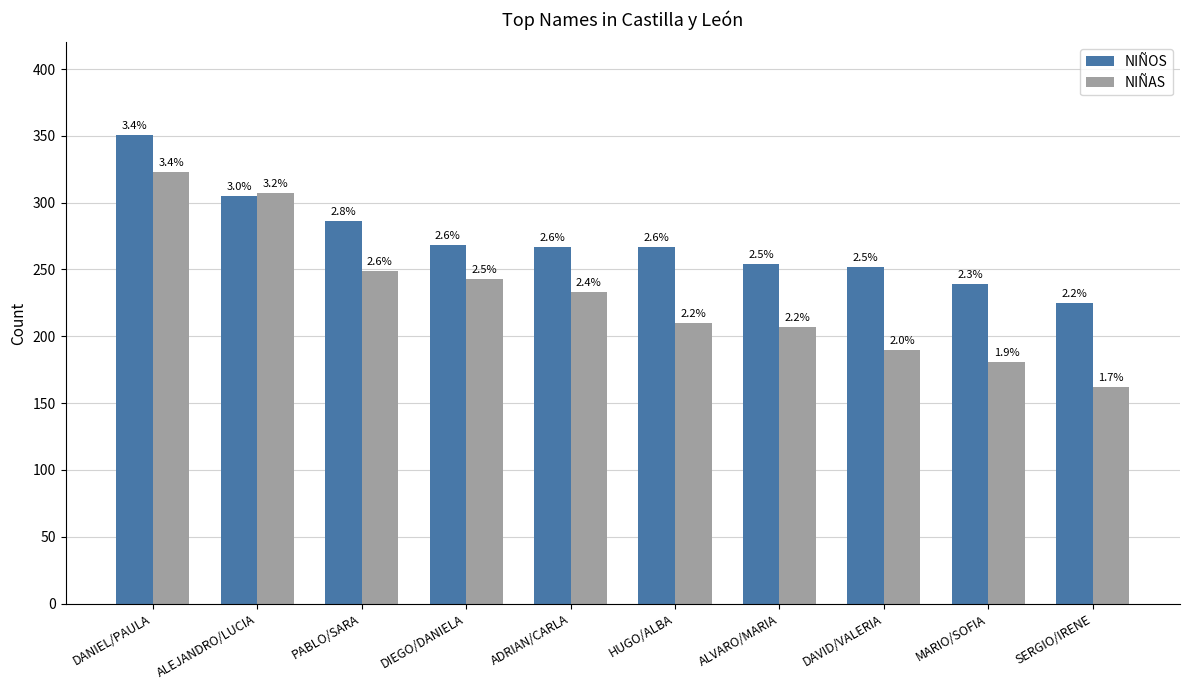

Rank the series by their maximum value, from highest to lowest.

NIÑOS, NIÑAS